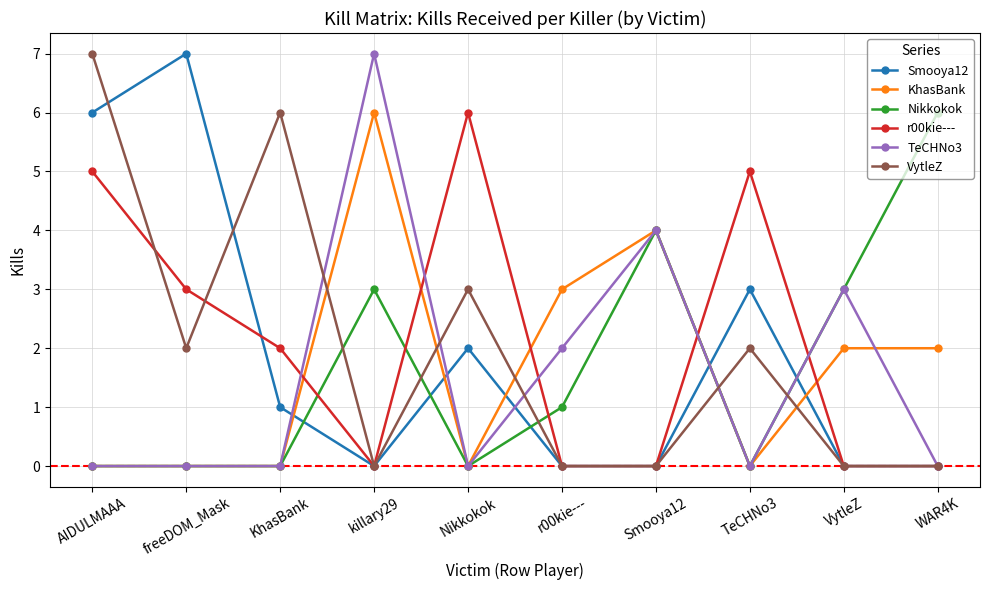

Which series changed the most between Smooya12 and WAR4K?

TeCHNo3